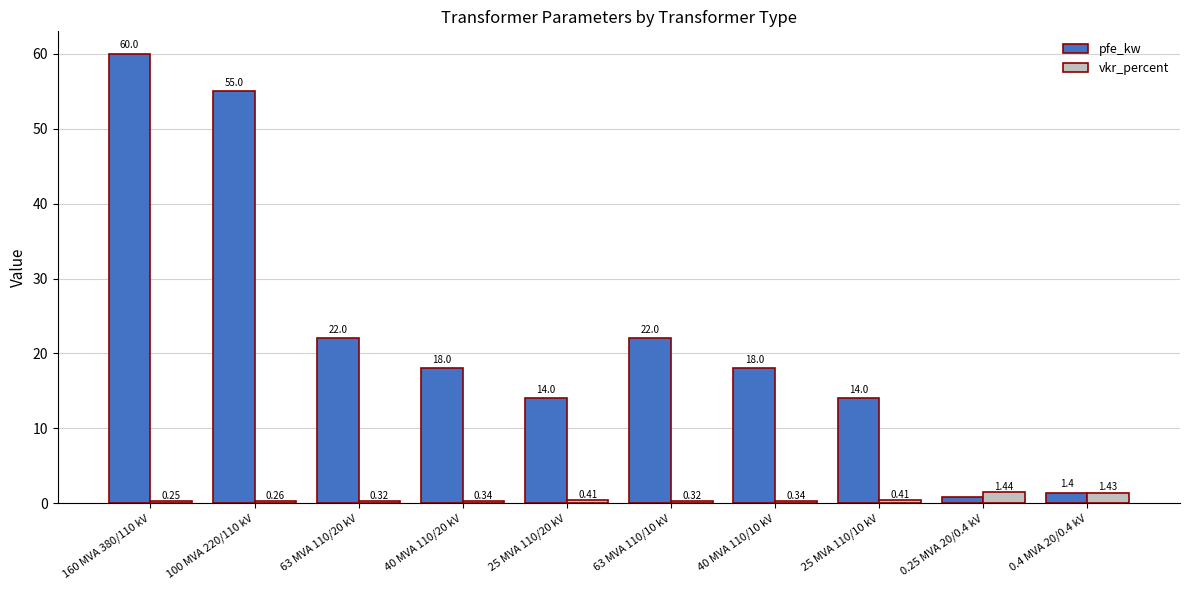

What is the greatest value displayed?

60.0